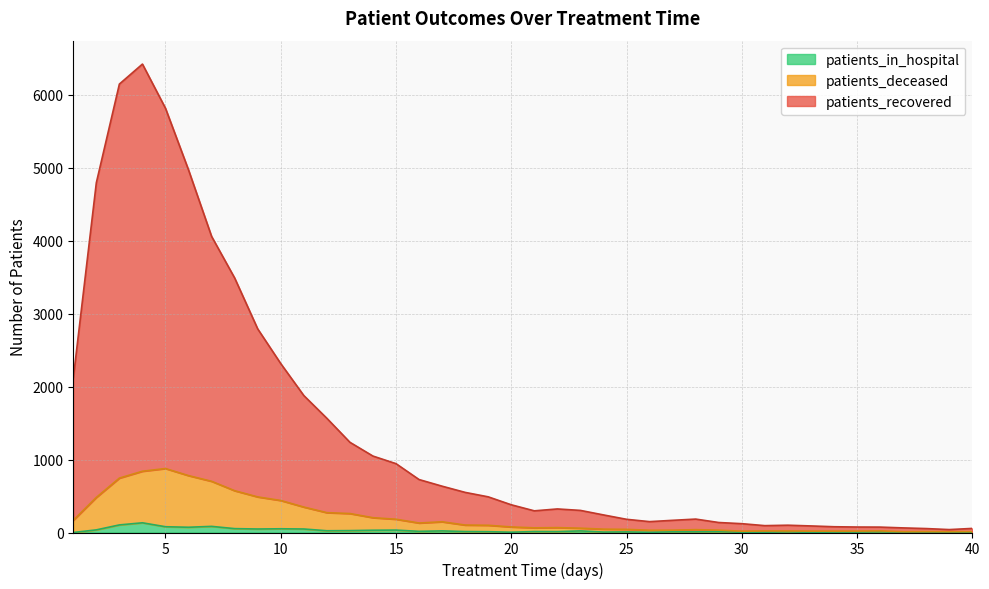

The value of patients_in_hospital at 4 is 54. True or false?

False